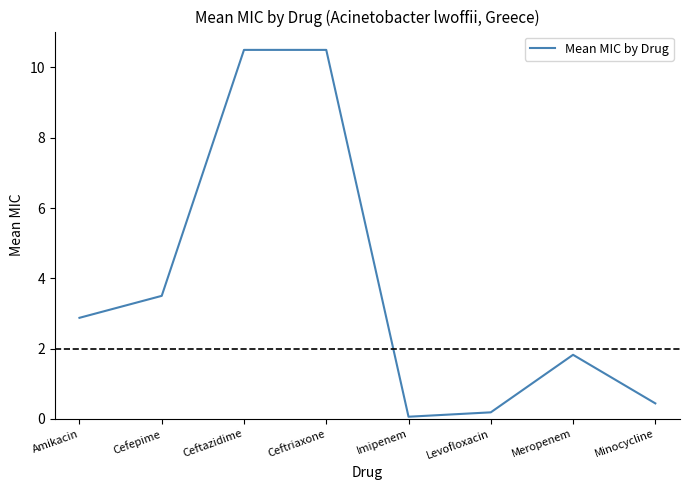

What is the maximum value shown in the chart?

10.5